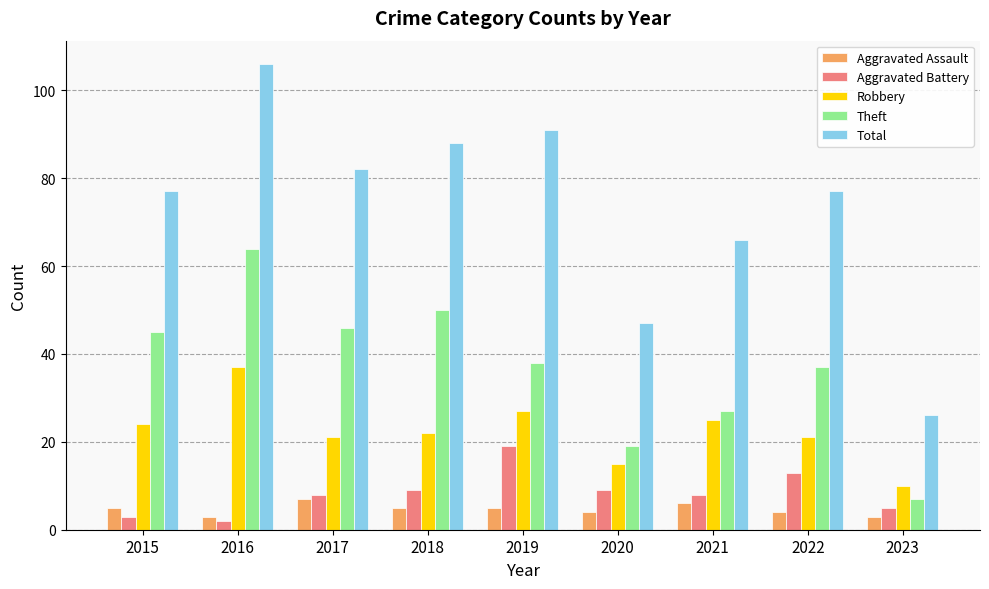

Between 2018 and 2020, which series saw the biggest shift?

Total